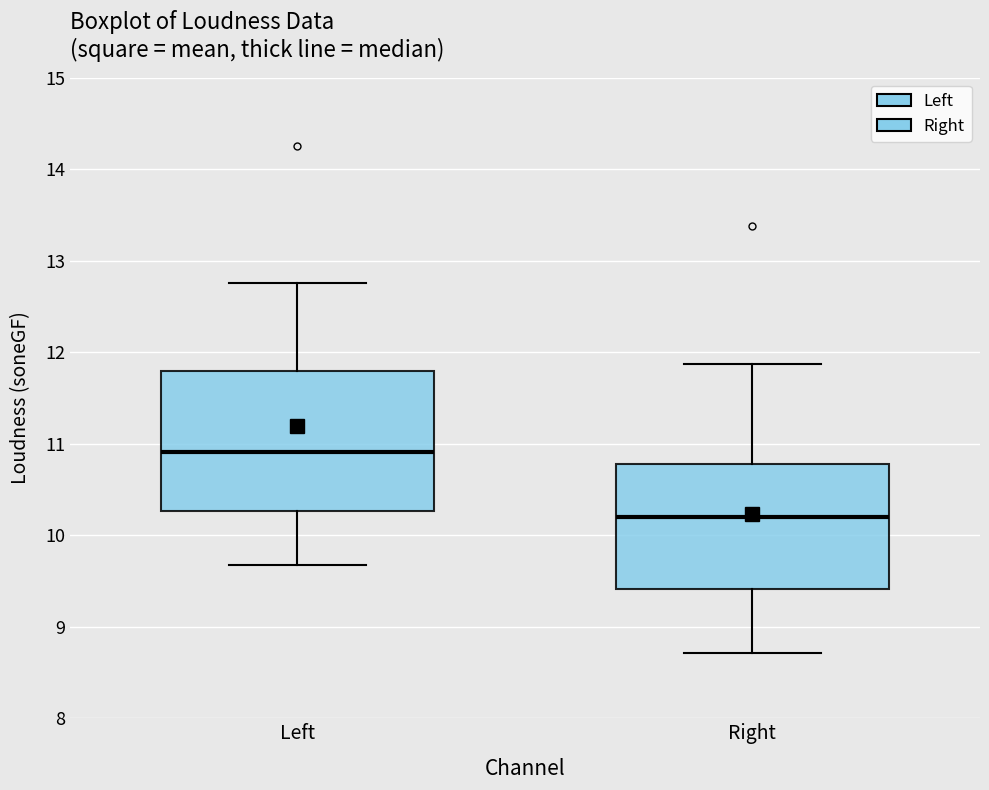

Where does the lower whisker of the box for Left end on the y-axis? The values are not printed on the chart, so give them approximately, as read against the axis.

9.7